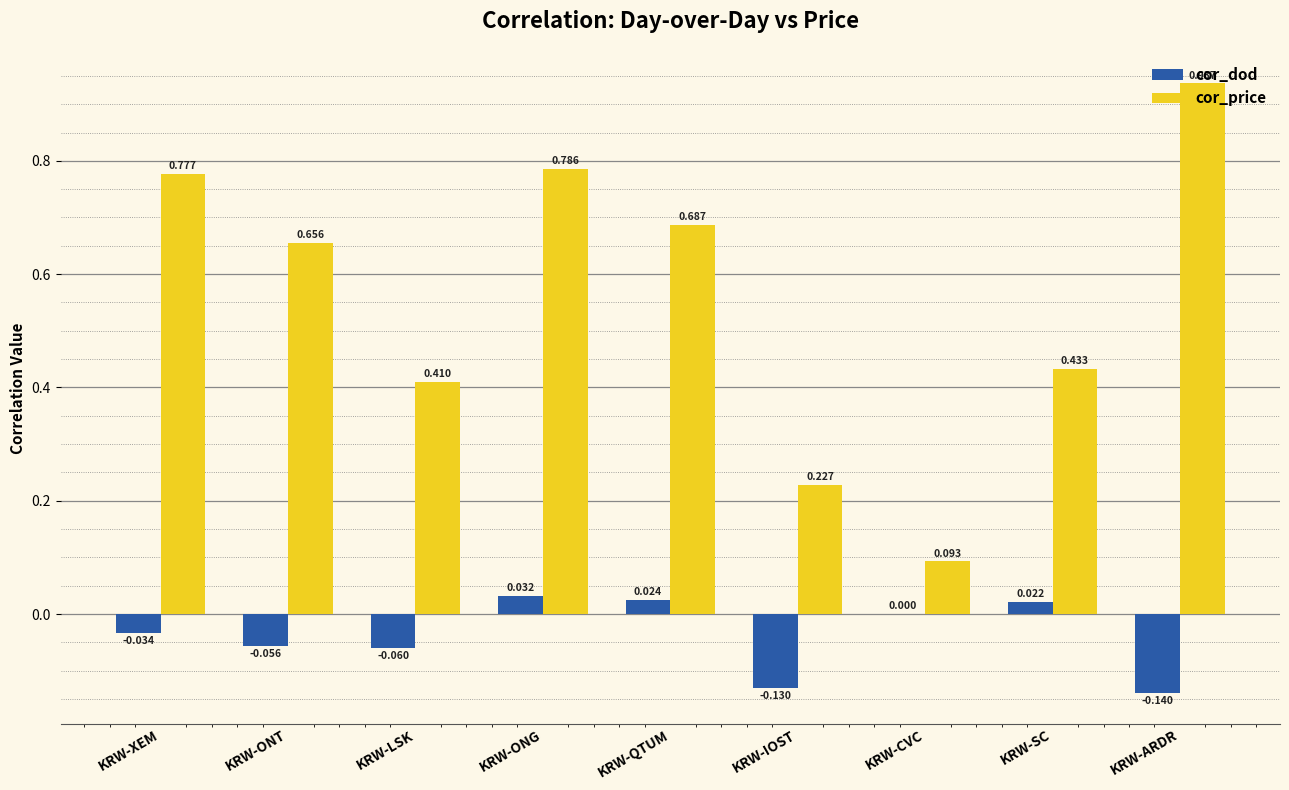

At which label does cor_price reach its peak?

KRW-ARDR